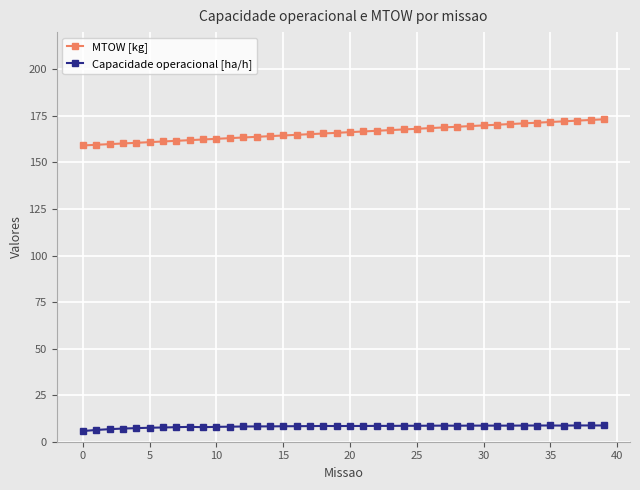

Which series has the largest range (max minus min)?

MTOW [kg]